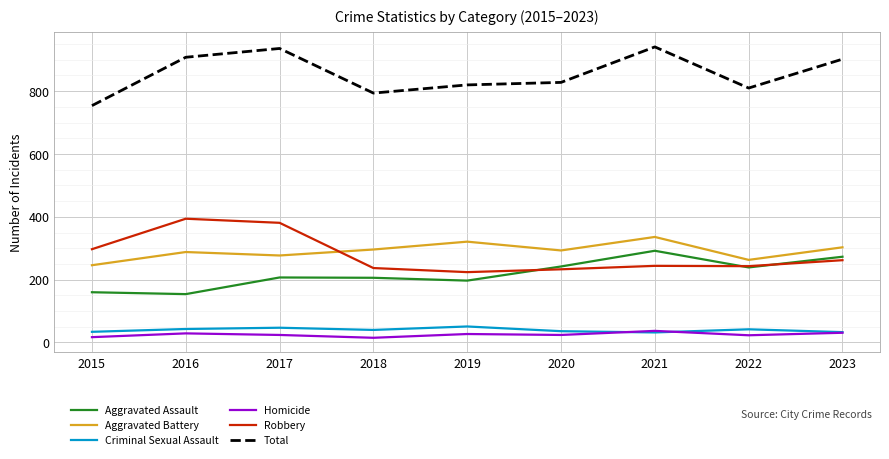

True or false: Total and Homicide cross at least once.

False